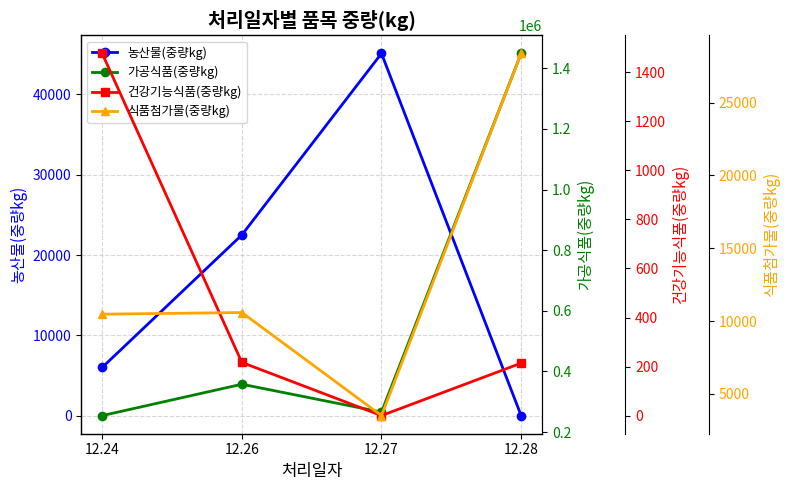

True or false: 가공식품(중량kg) and 농산물(중량kg) cross at least once.

False